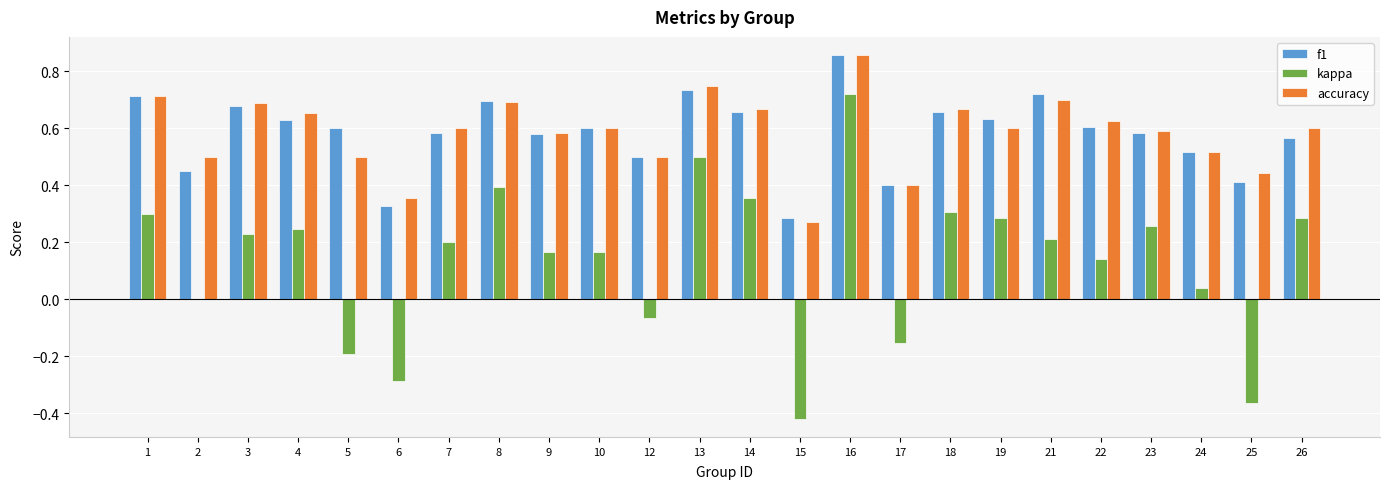

Which series has the widest spread of values?

kappa